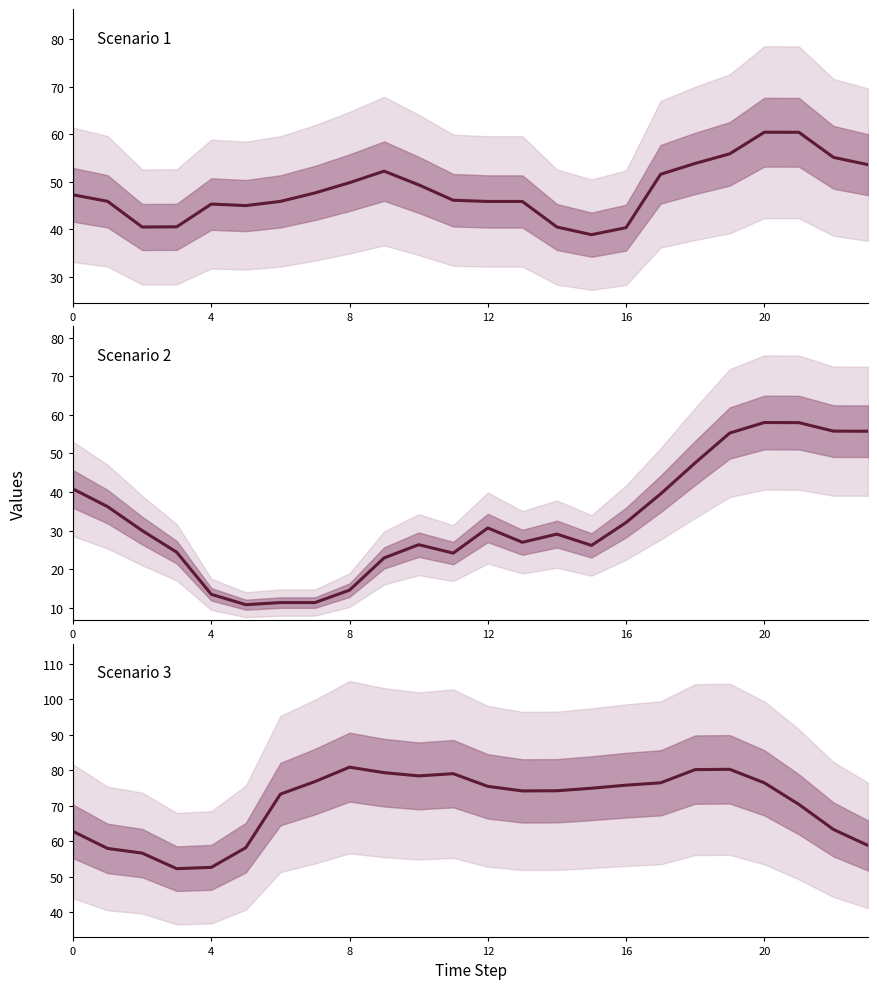

In Scenario 3, how many points are higher than both neighbors (excluding endpoints)?

3